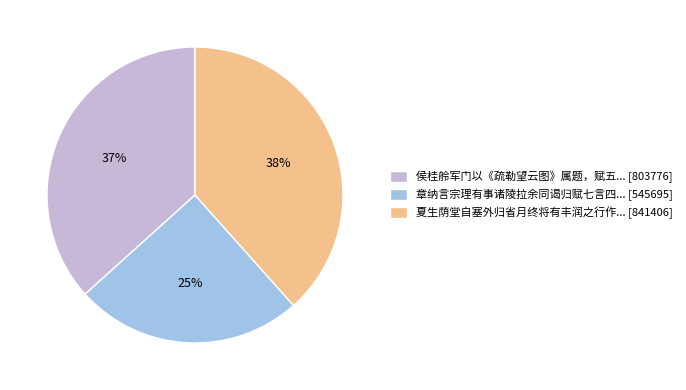

Between 夏生荫堂自塞外归省月终将有丰润之行作... [841406] and 章纳言宗理有事诸陵拉余同谒归赋七言四... [545695], which is larger?

夏生荫堂自塞外归省月终将有丰润之行作... [841406]